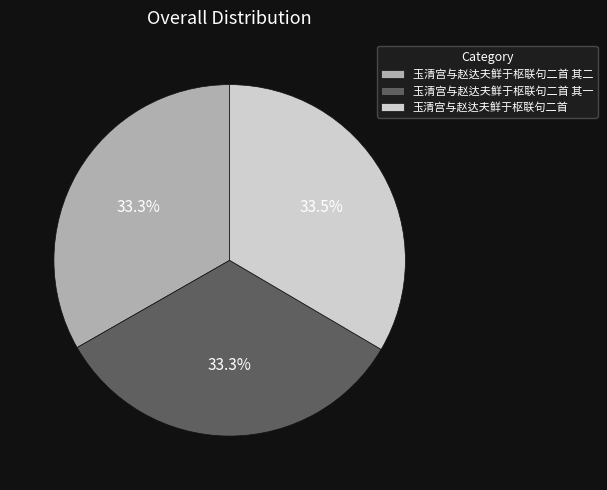

Approximately how many times larger is the value at 玉清宫与赵达夫鲜于枢联句二首 其二 compared to 玉清宫与赵达夫鲜于枢联句二首?

1.0